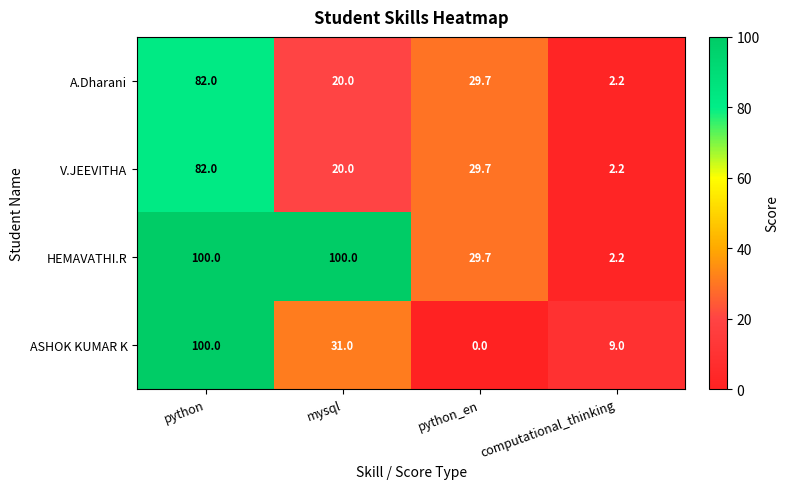

At which label does HEMAVATHI.R reach its minimum?

computational_thinking